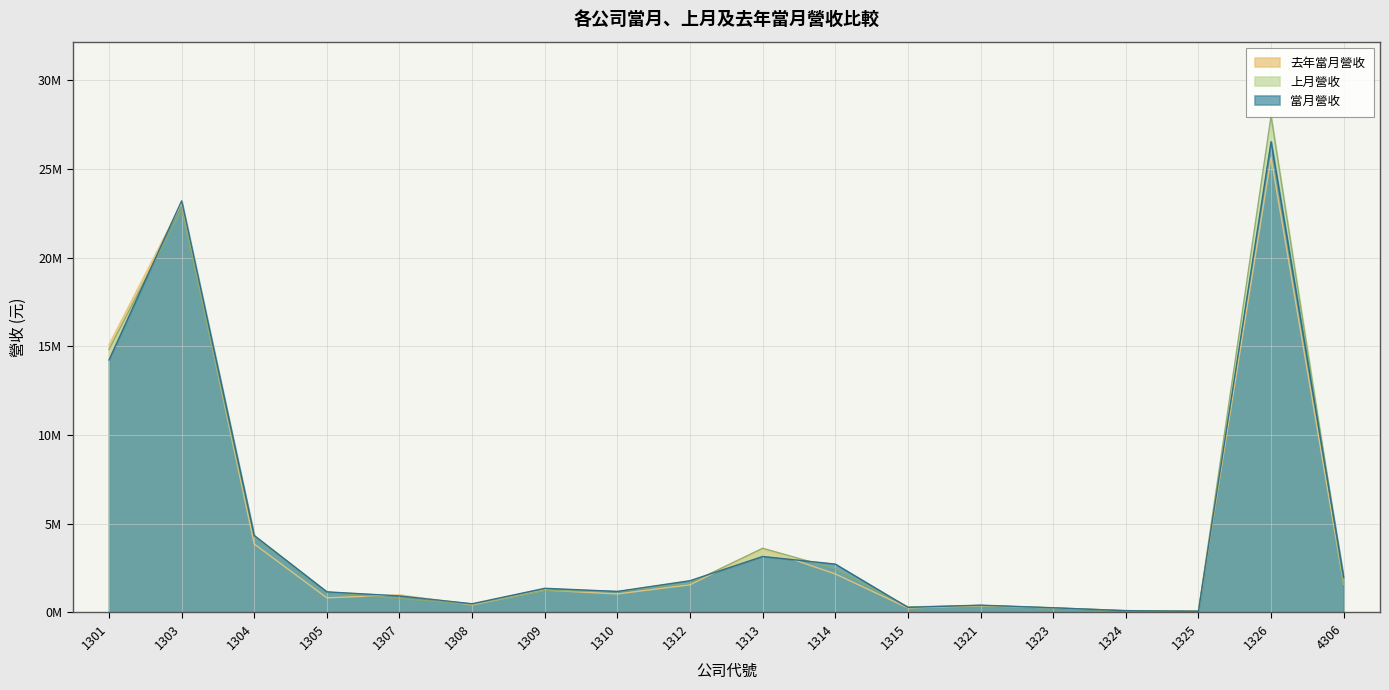

What is the sum of the 上月營收 values at 1305 and 1301?

16.0